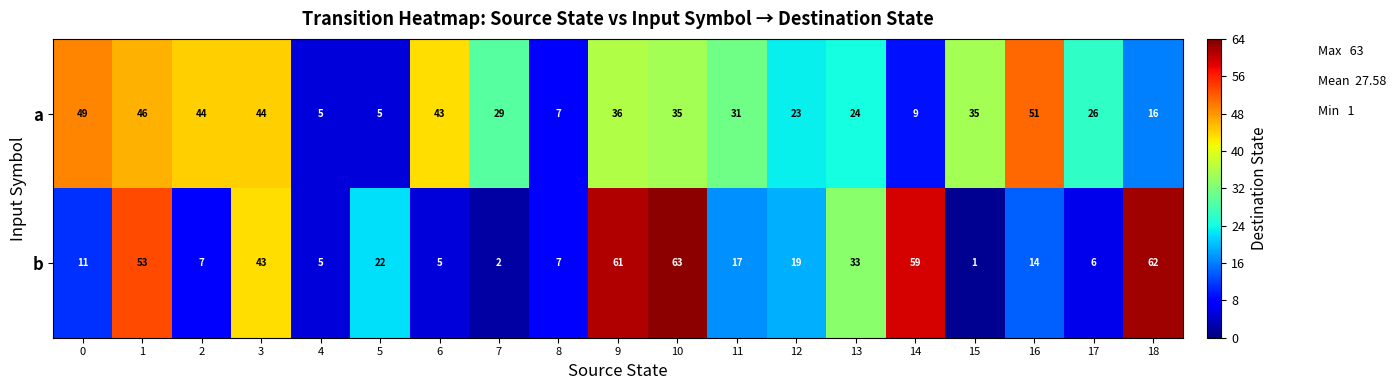

What is the spread (max minus min) of values at 9?

25